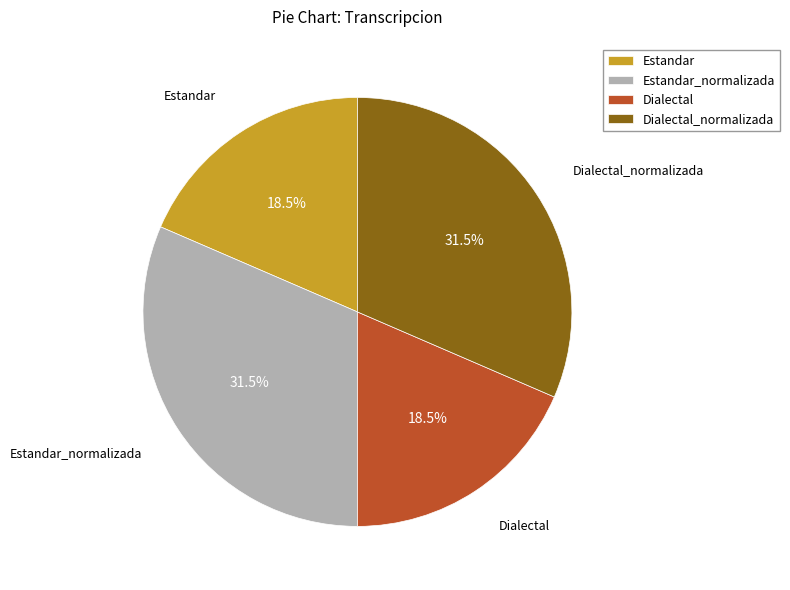

To the nearest percent, what is the combined percentage of Estandar and Estandar_normalizada?

50%